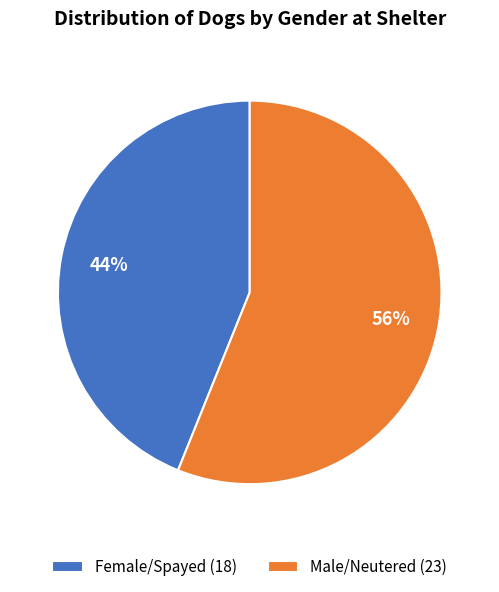

Which category has the smallest portion of the pie?

Female/Spayed